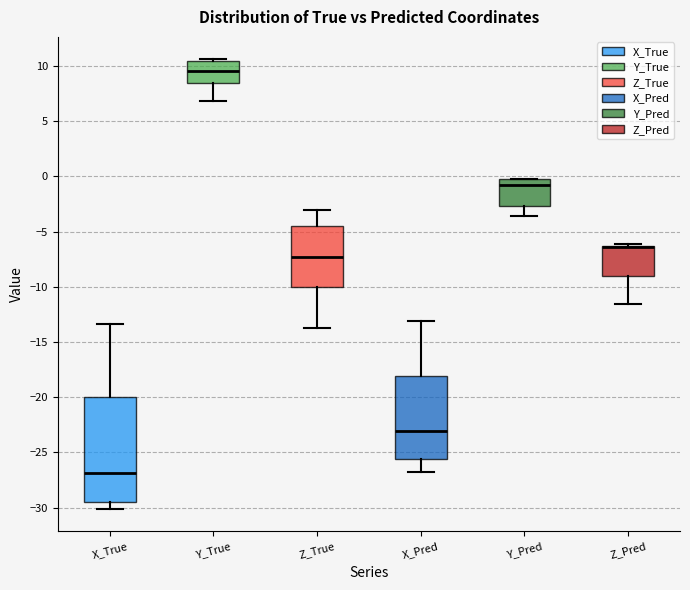

Where does the lower whisker of the box for Y_Pred end on the y-axis? The values are not printed on the chart, so give them approximately, as read against the axis.

-3.5